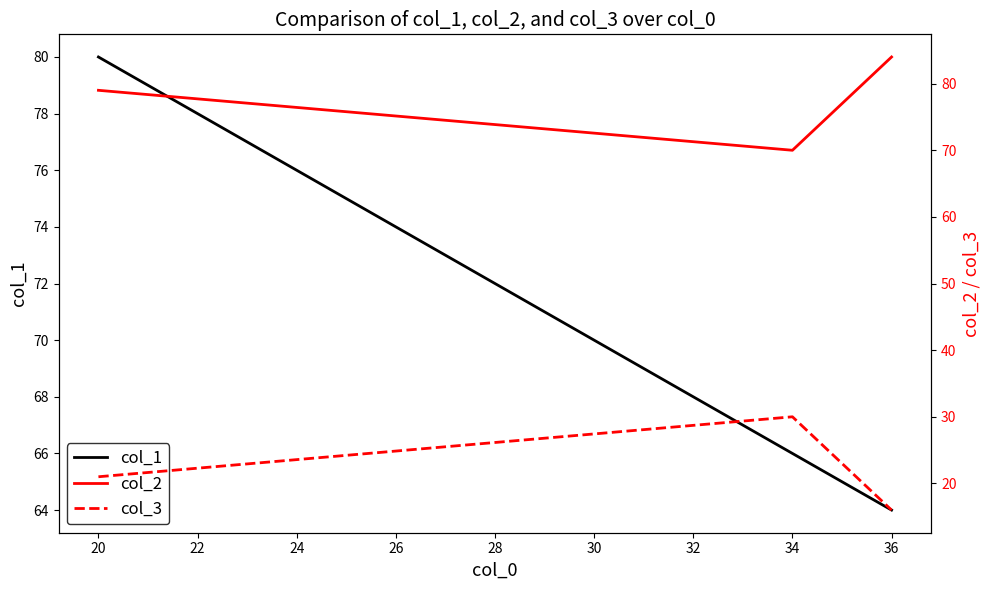

Where is col_1 nearest to the value 72?

34